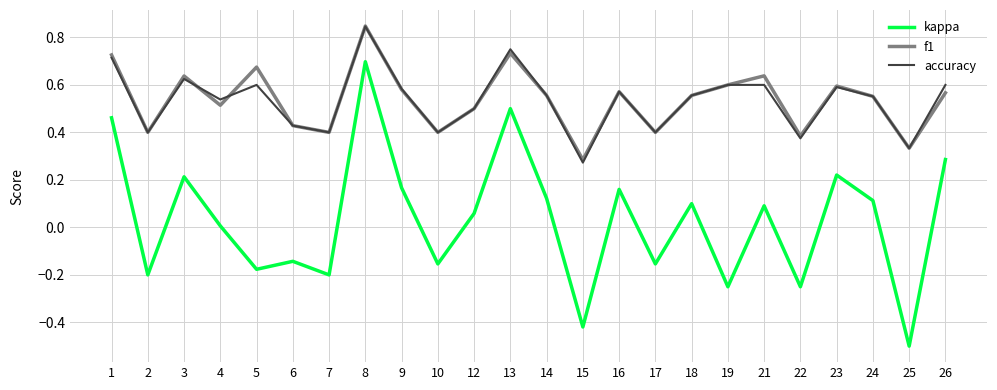

The accuracy series shows 0.8 at 24. True or false?

False